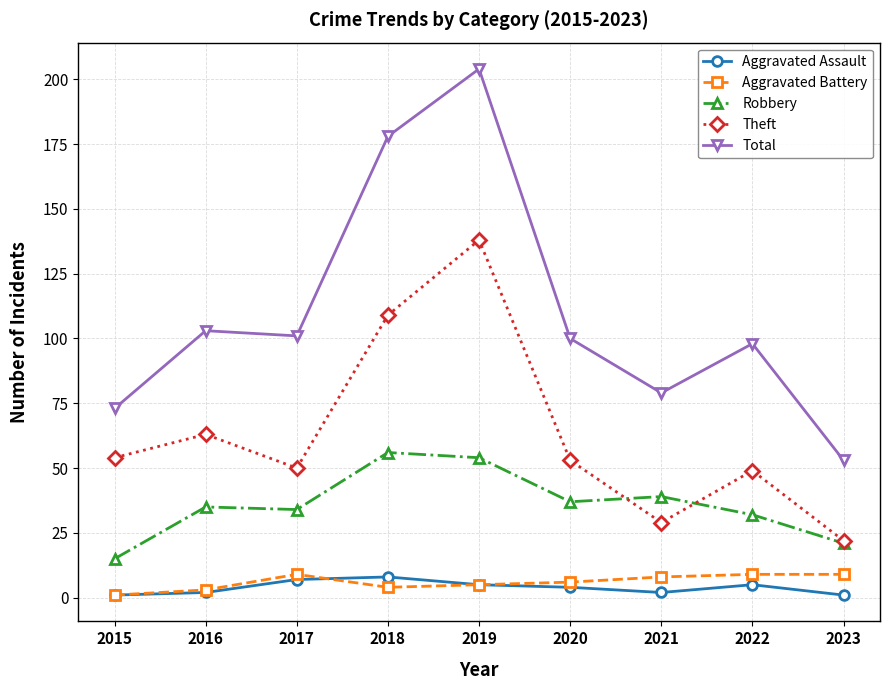

Is it true that Aggravated Assault equals 5 at 2022?

True